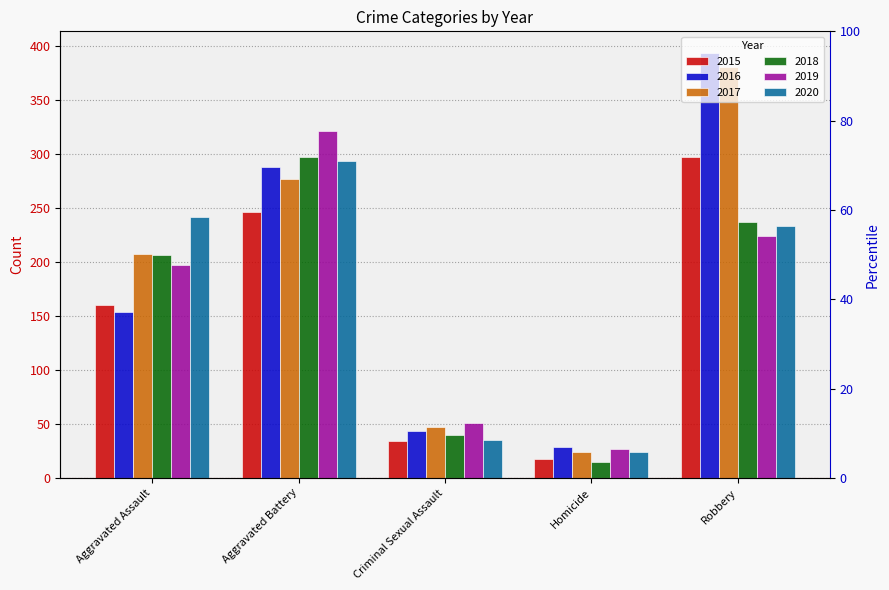

What is the label of the 4th bar from the left?

Homicide